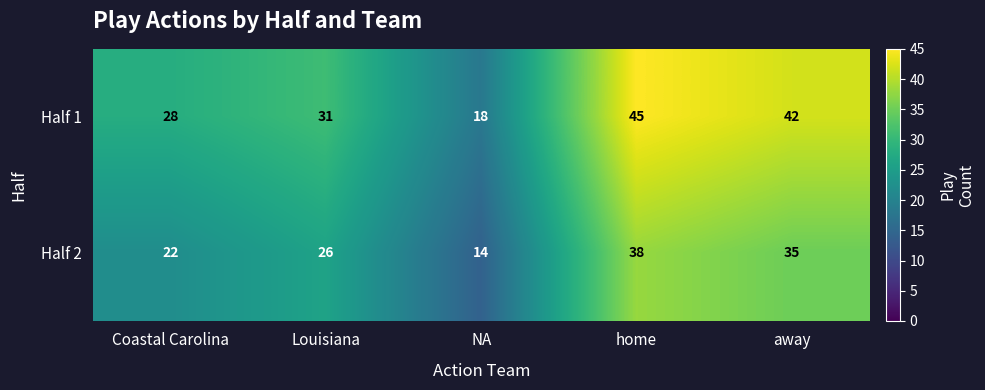

Where is Half 1 nearest to the value 31?

Louisiana